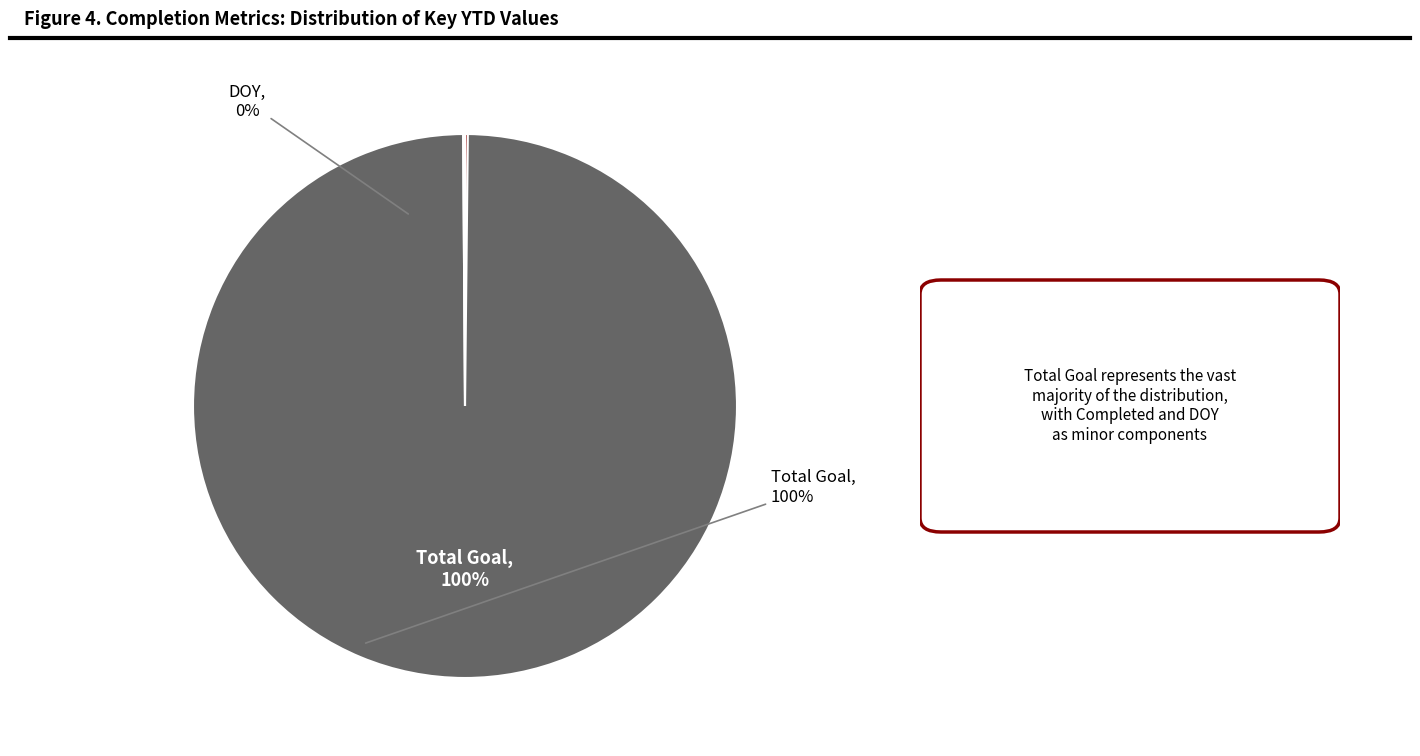

Does any single category account for the majority?

Yes